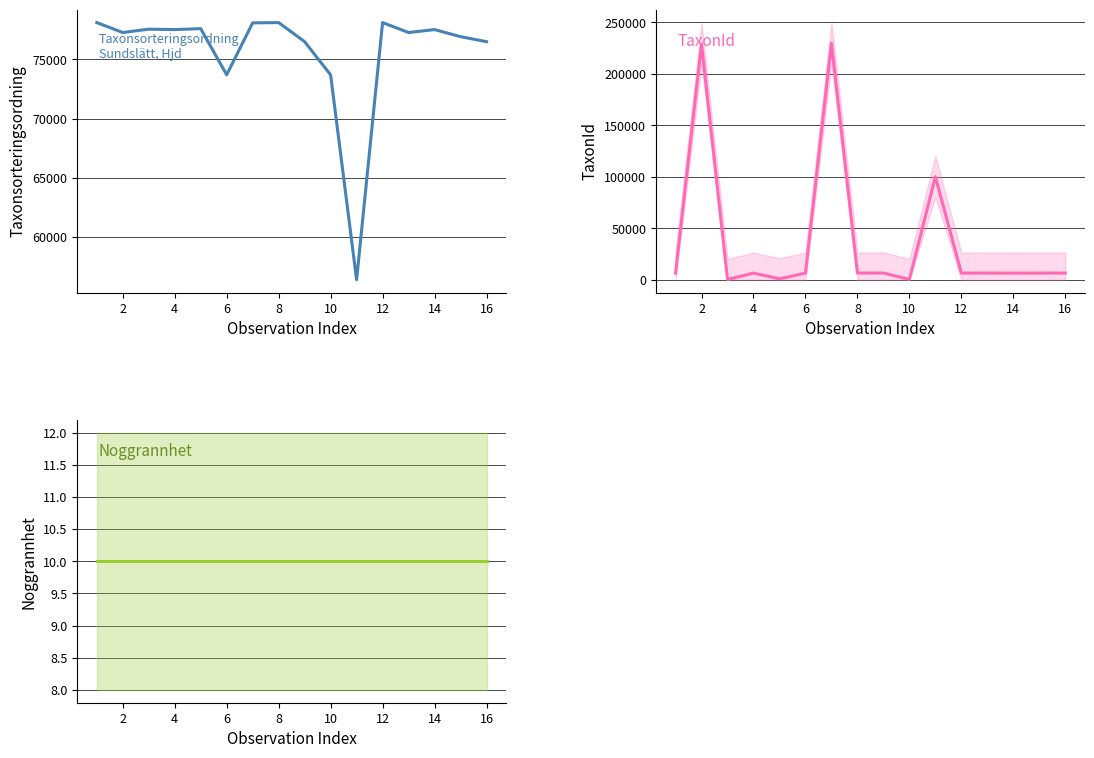

How many data points does each series have?

16